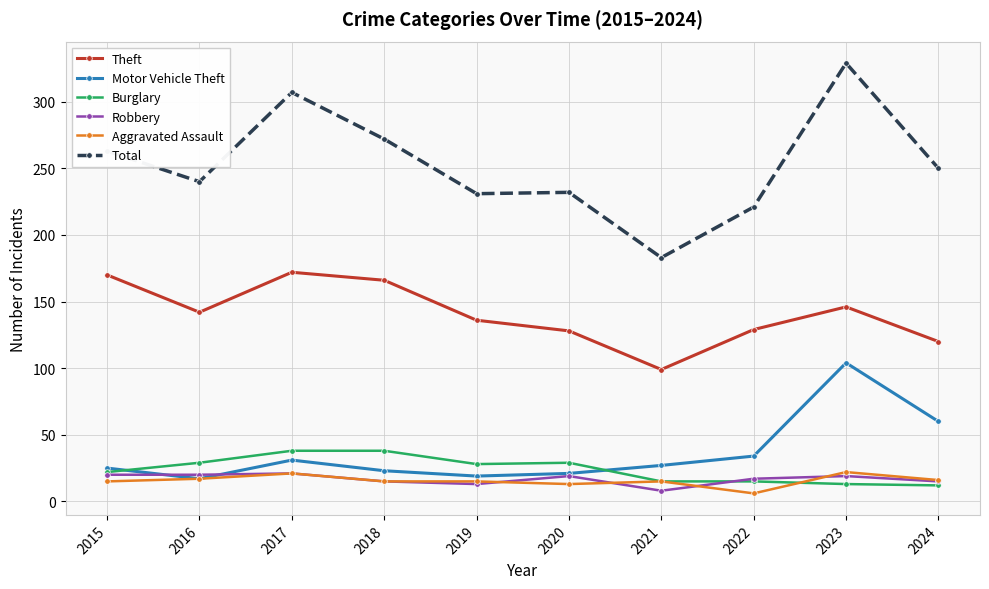

What is the value of the Robbery point at the 8th from the left?

17